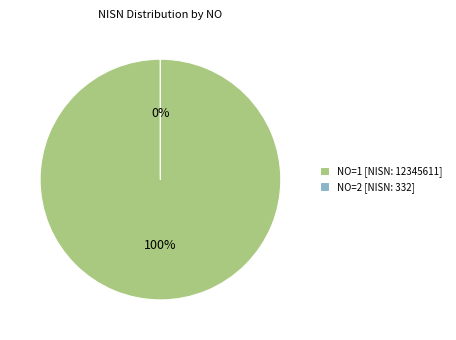

True or false: 1 accounts for 93% of the total.

False